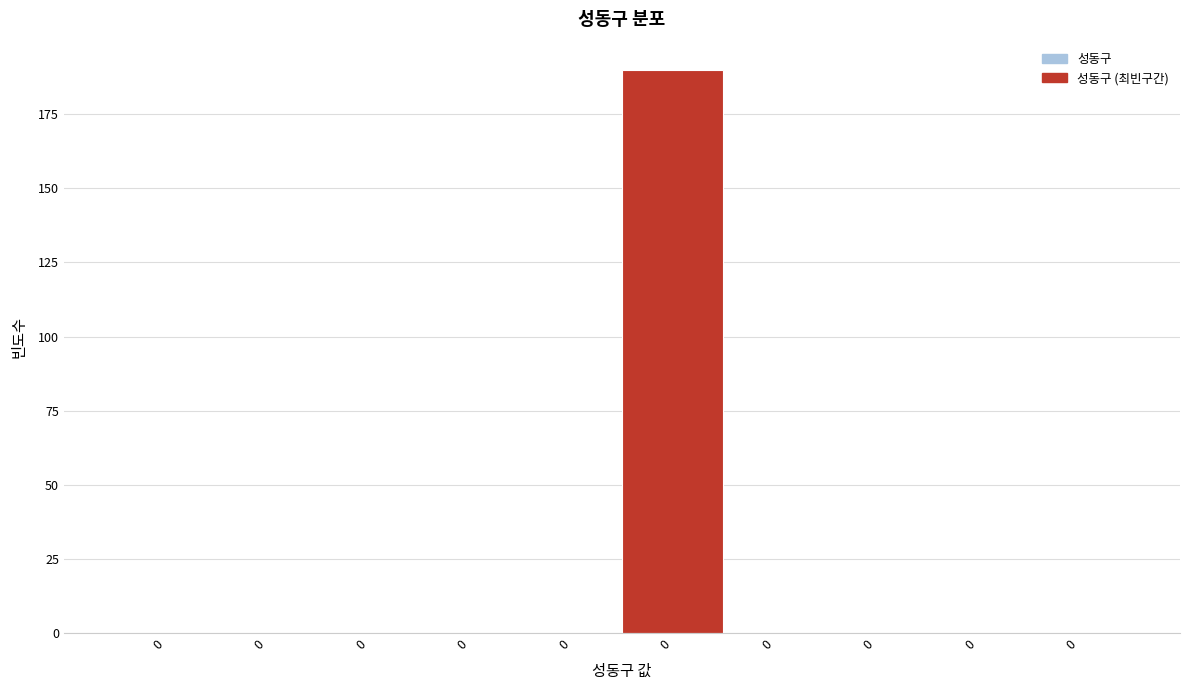

Count the number of data series in this chart.

1